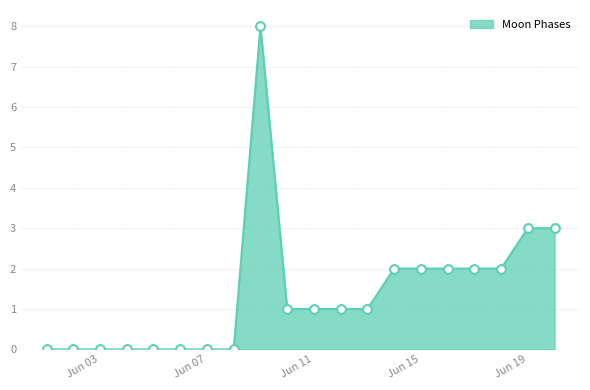

What is the difference between the maximum and minimum values?

8